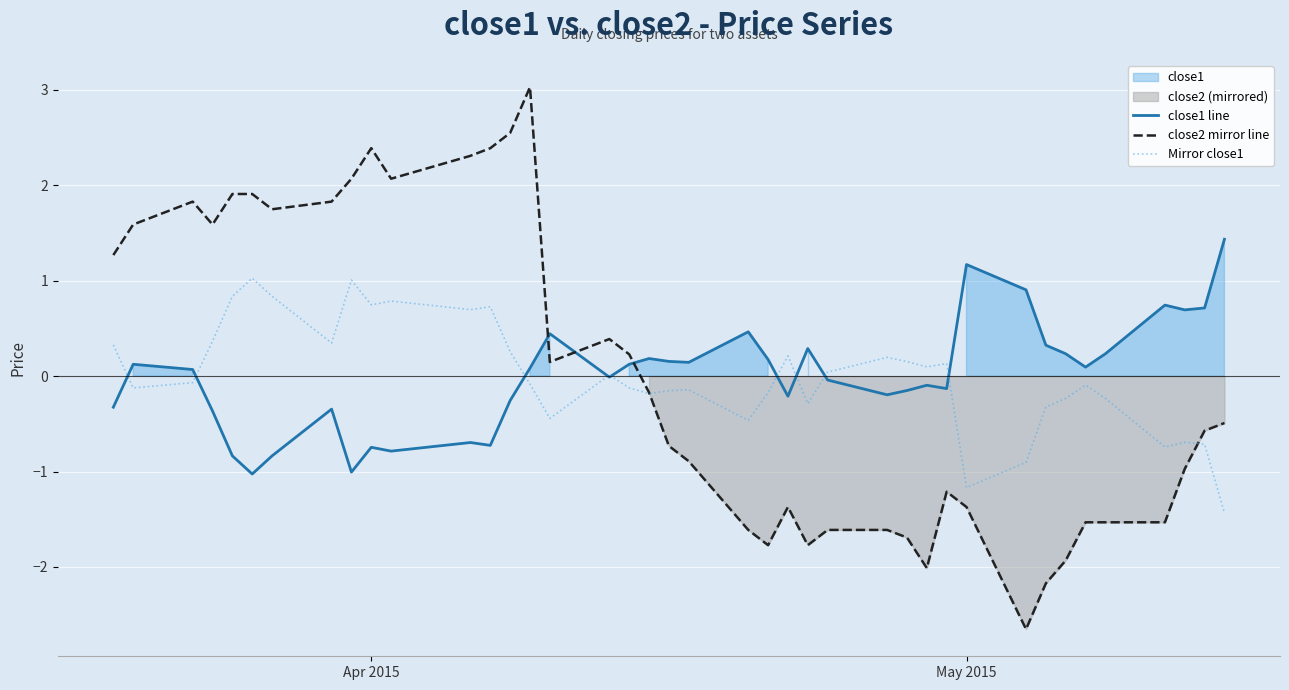

True or false: close2 mirror line has a value of 2.4 at Apr 2015.

True